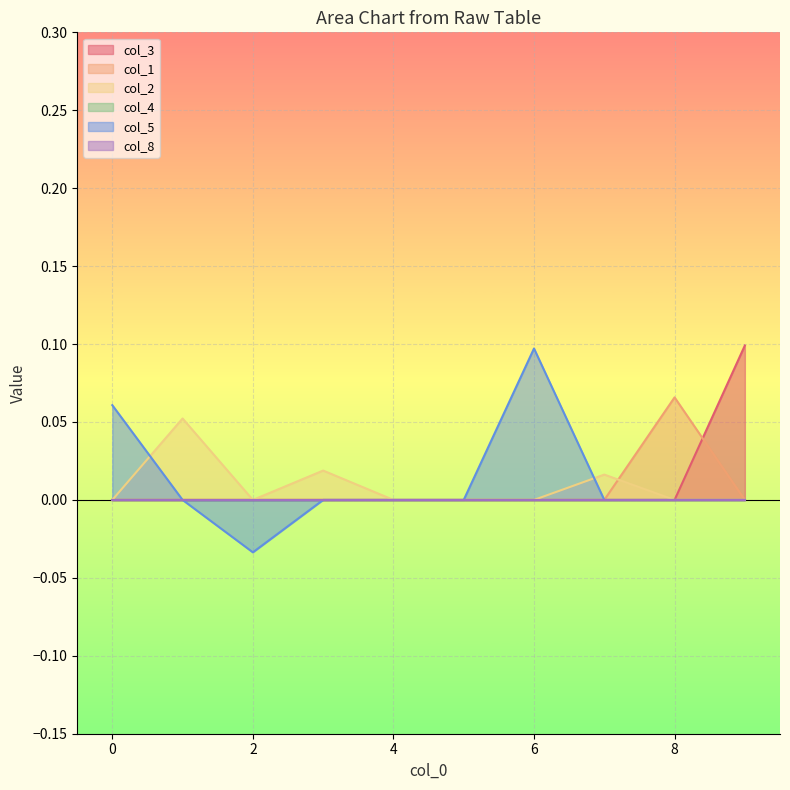

Where is the first local minimum for col_2?

2